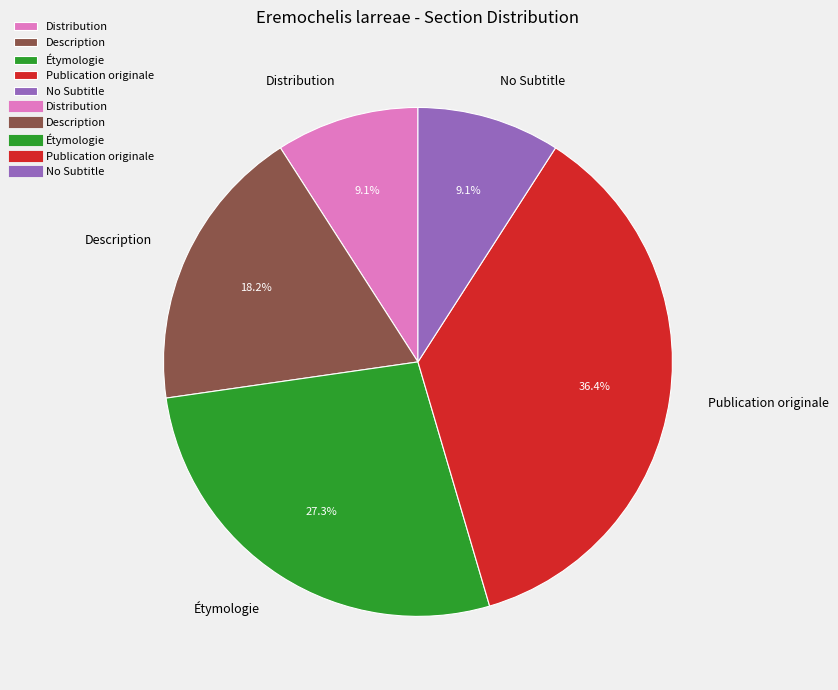

What percentage is NOT represented by Distribution?

90.9%